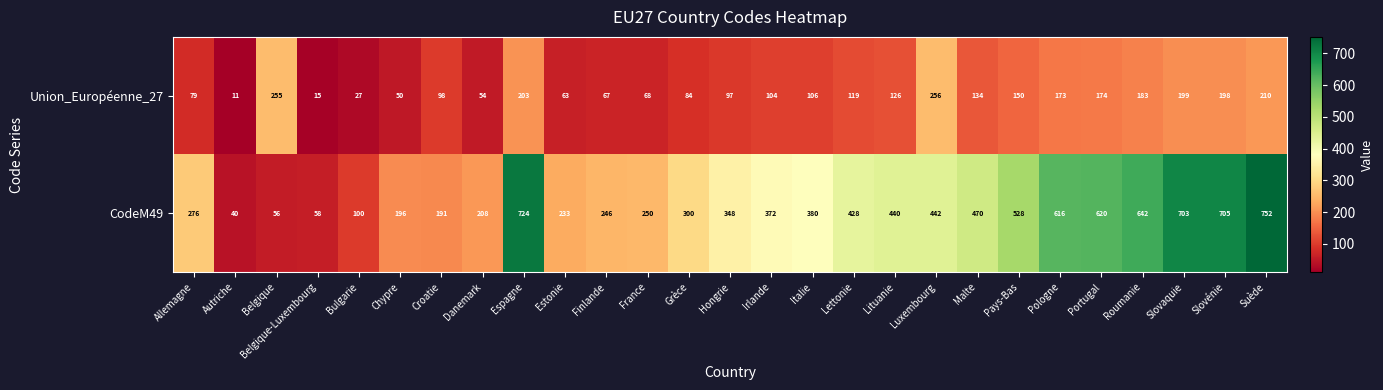

How many series are shown in this chart?

2